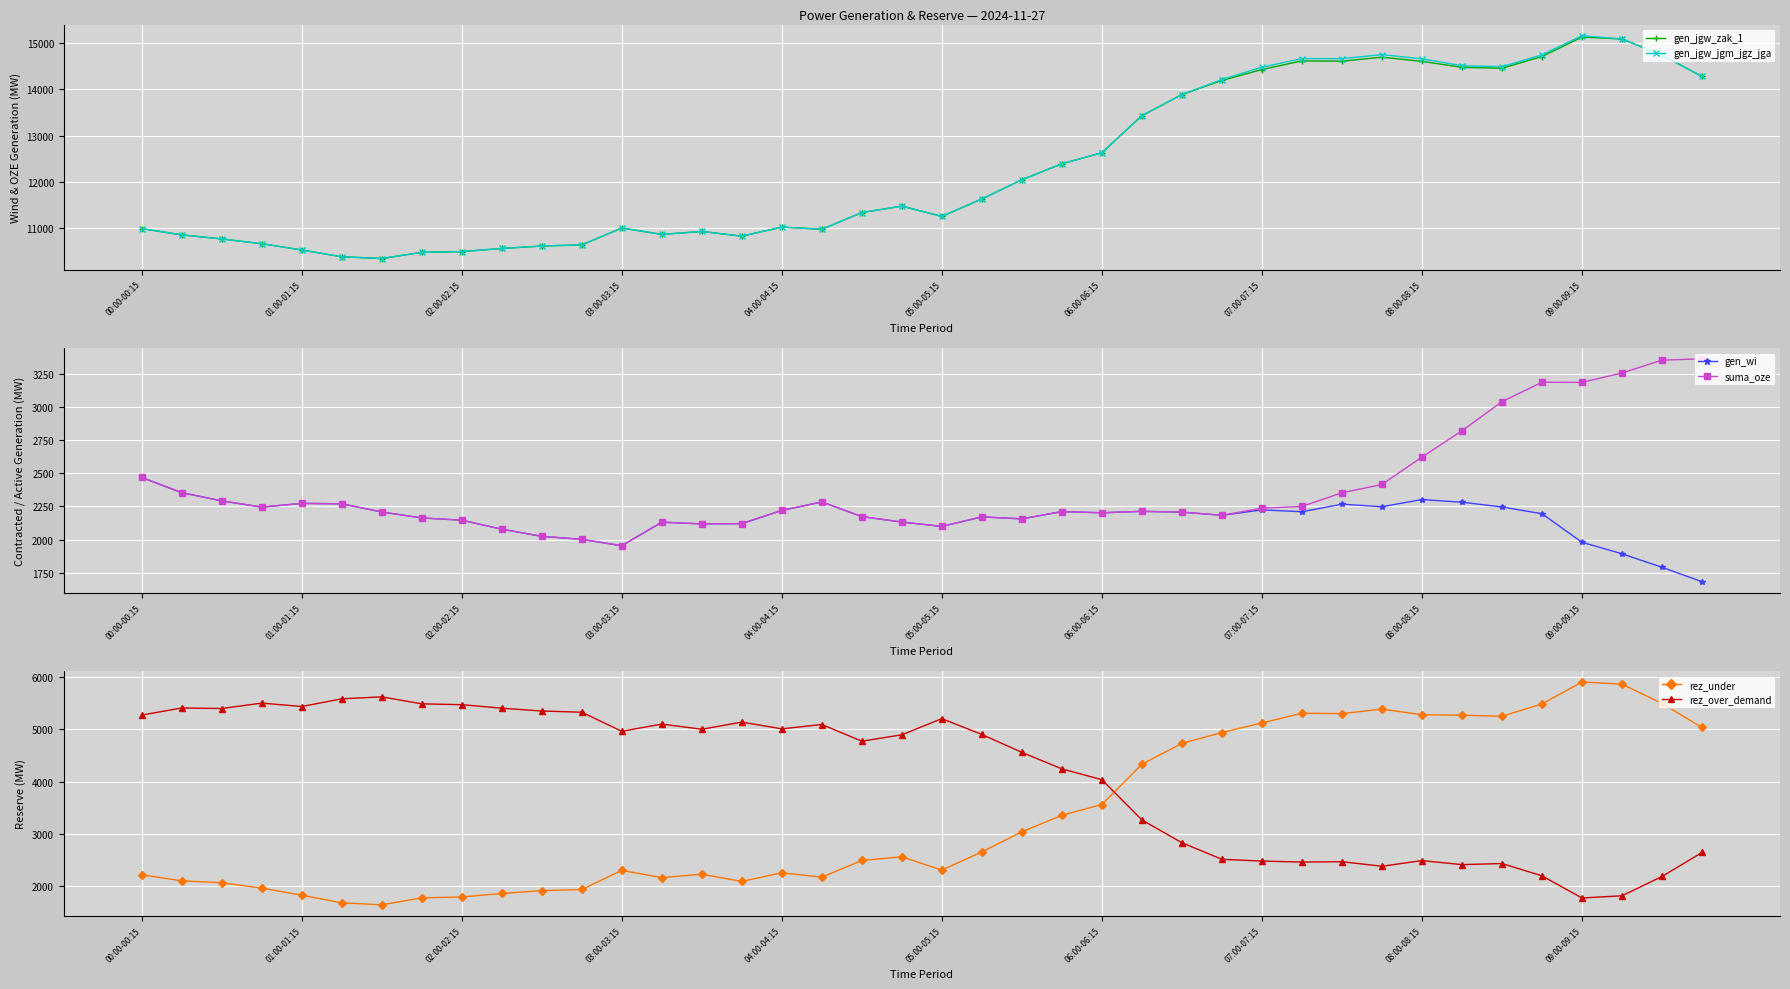

At which label is gen_jgw_jgm_jgz_jga closest to 12753?

06:00-06:15